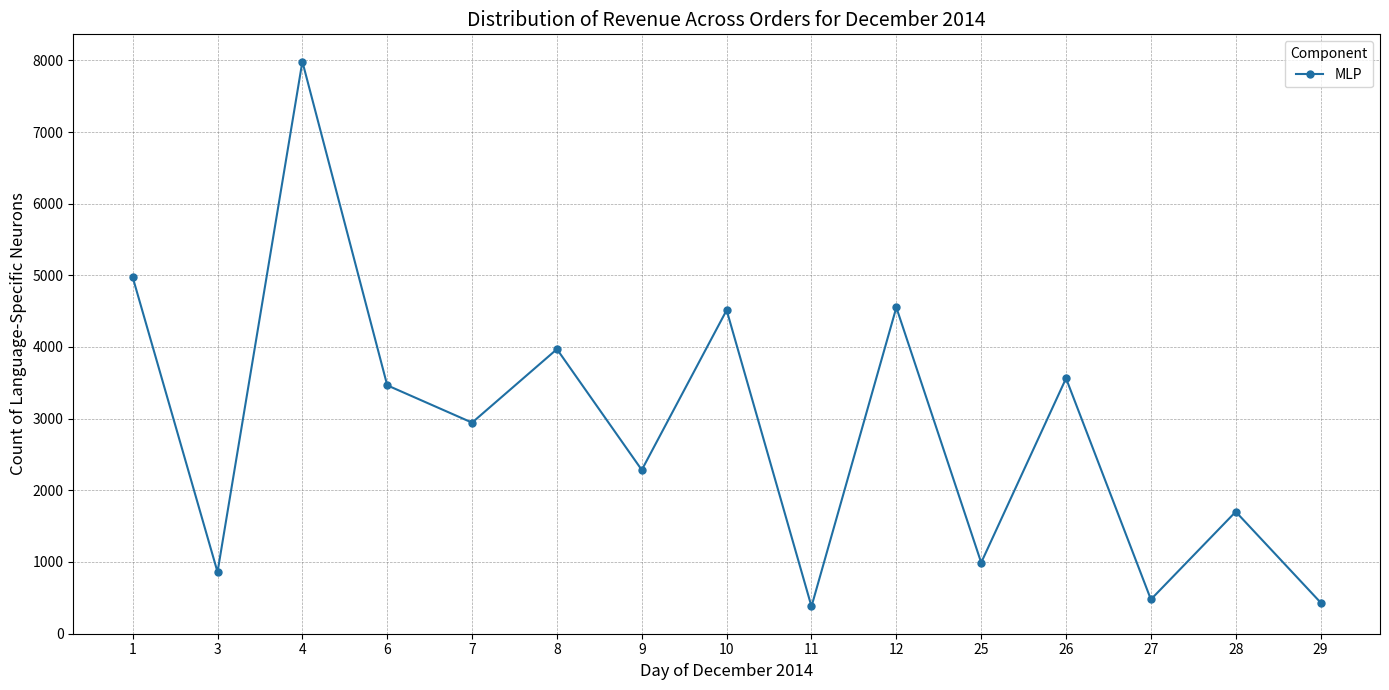

The value at 10 is 4514.1. True or false?

True